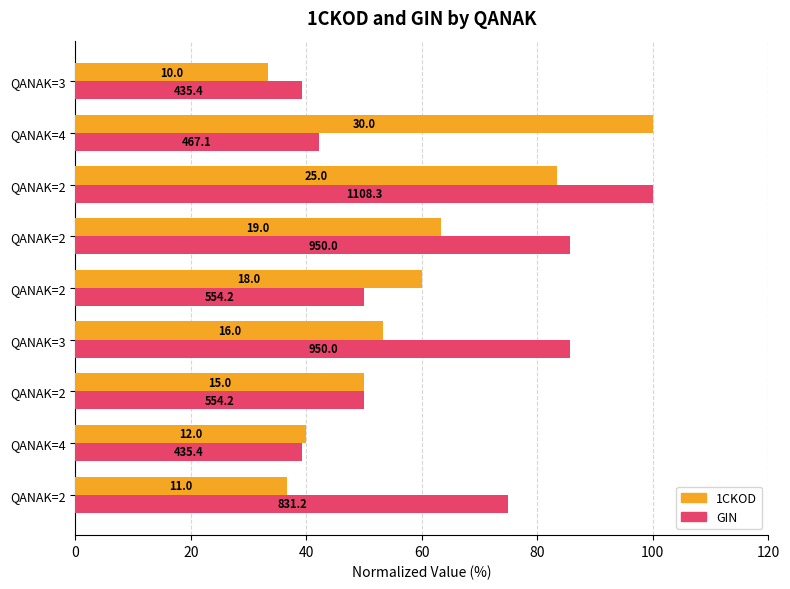

What are all the series names shown in the legend?

1CKOD, GIN